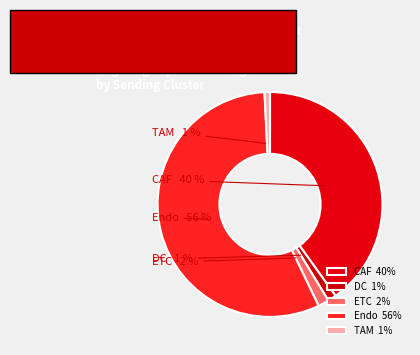

To the nearest percent, what is the combined percentage of CAF and DC?

41%